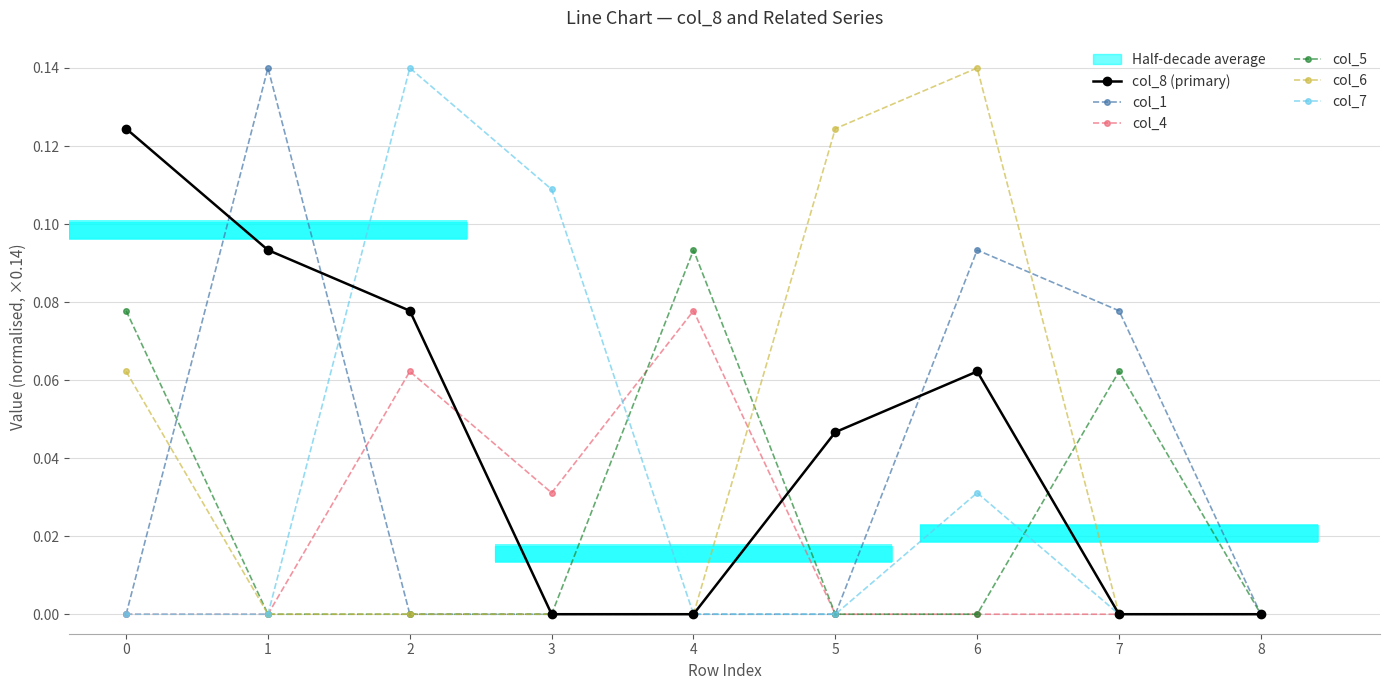

Rank the series by their maximum value, from highest to lowest.

col_1, col_6, col_7, col_8 (primary), col_5, col_4